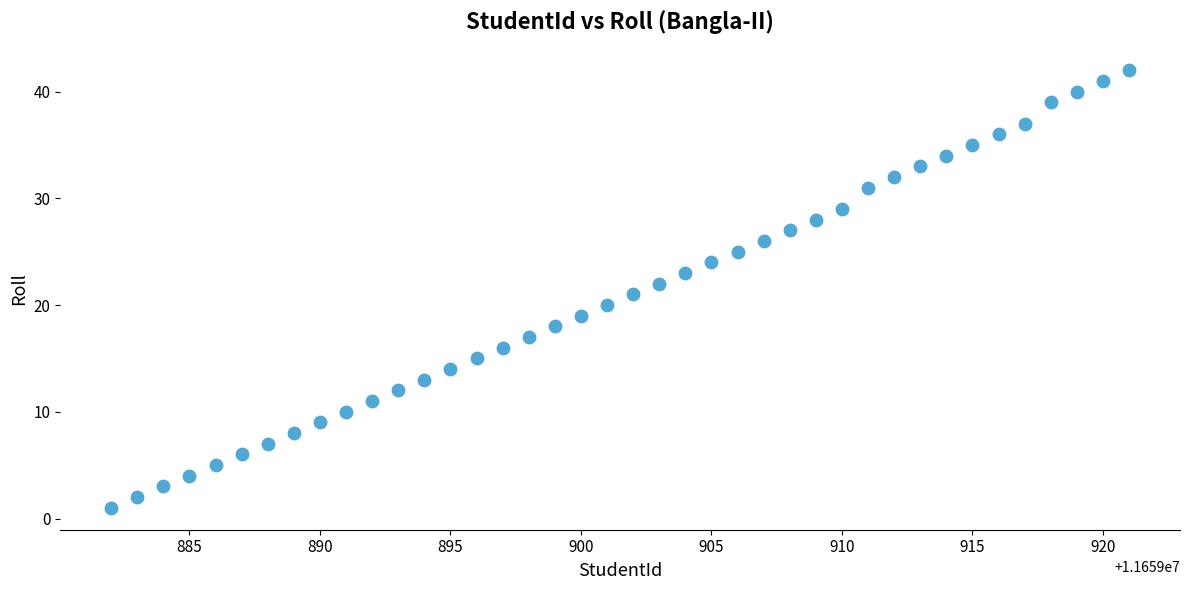

What is the range of Y values (max minus min)?

41